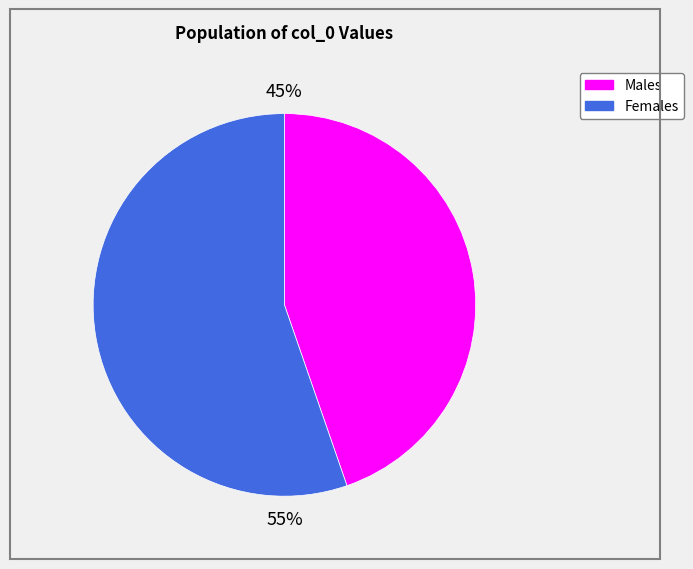

Is there any slice that represents more than half of the pie?

Yes